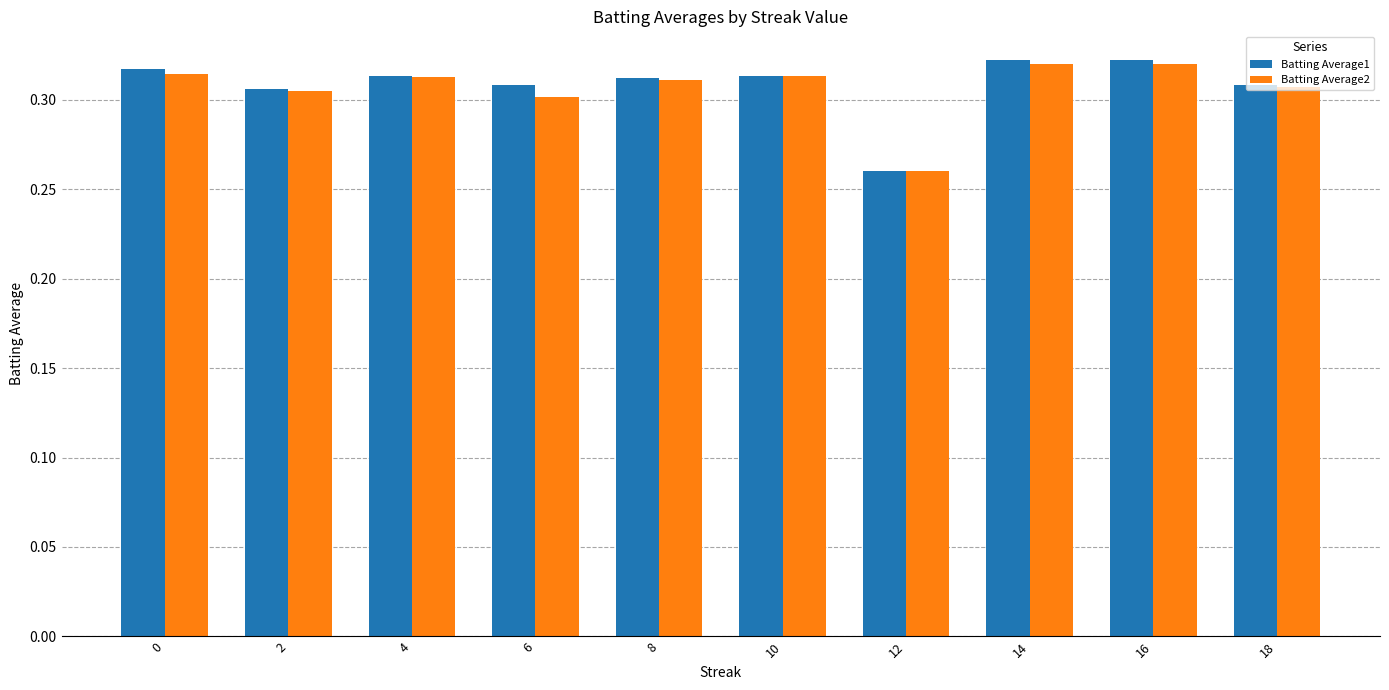

The Batting Average2 series shows 0.2 at 18. True or false?

False